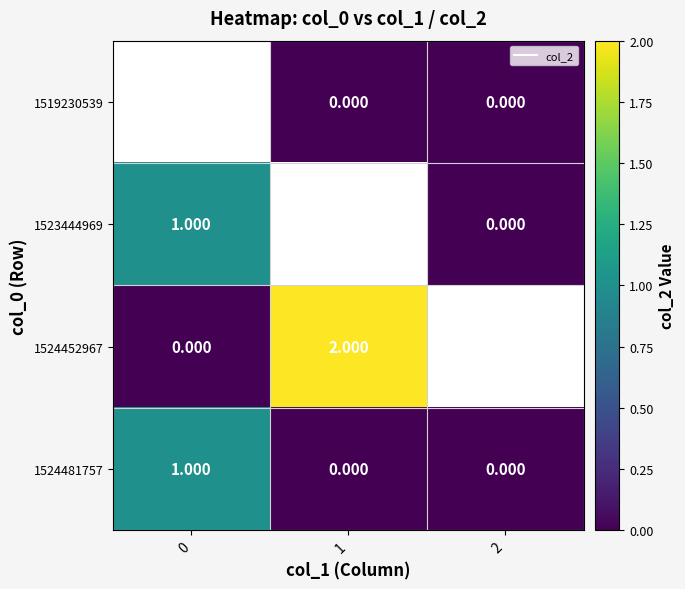

List the labels in order of 1524452967 value, smallest first.

0, 1, 2